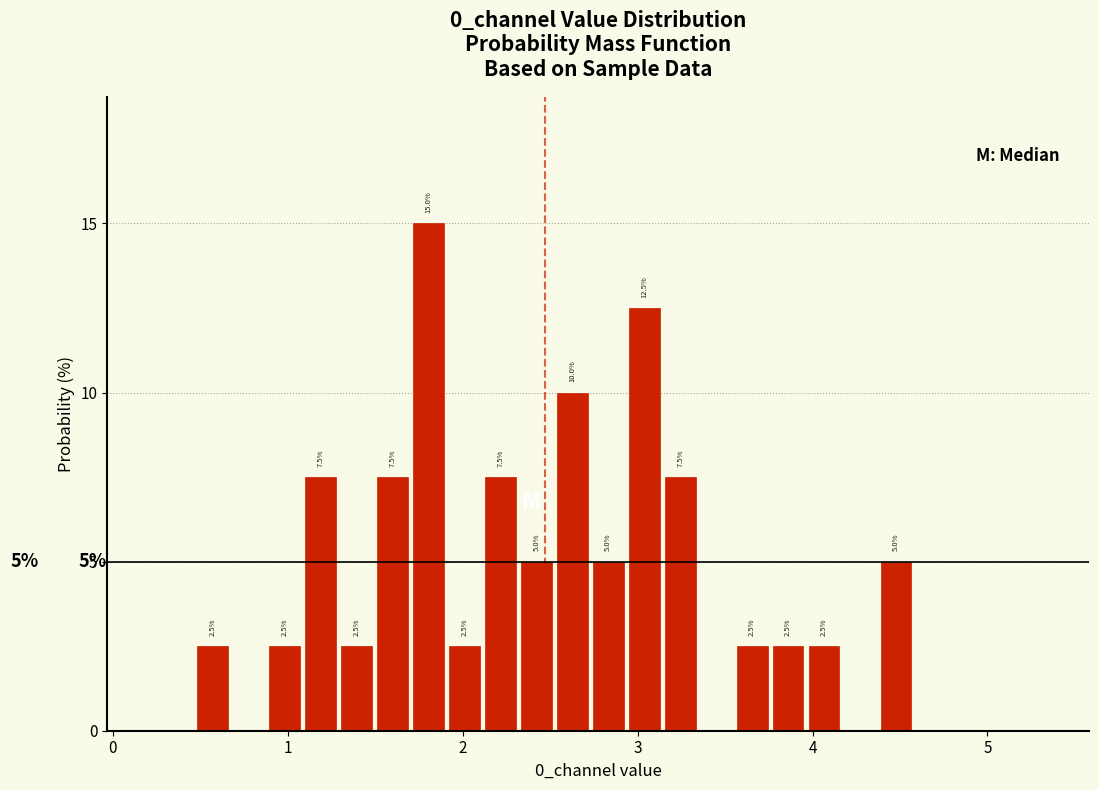

Around what value on the x-axis is the tallest bar? Give the approximate position of its centre, as read against the axis.

1.8